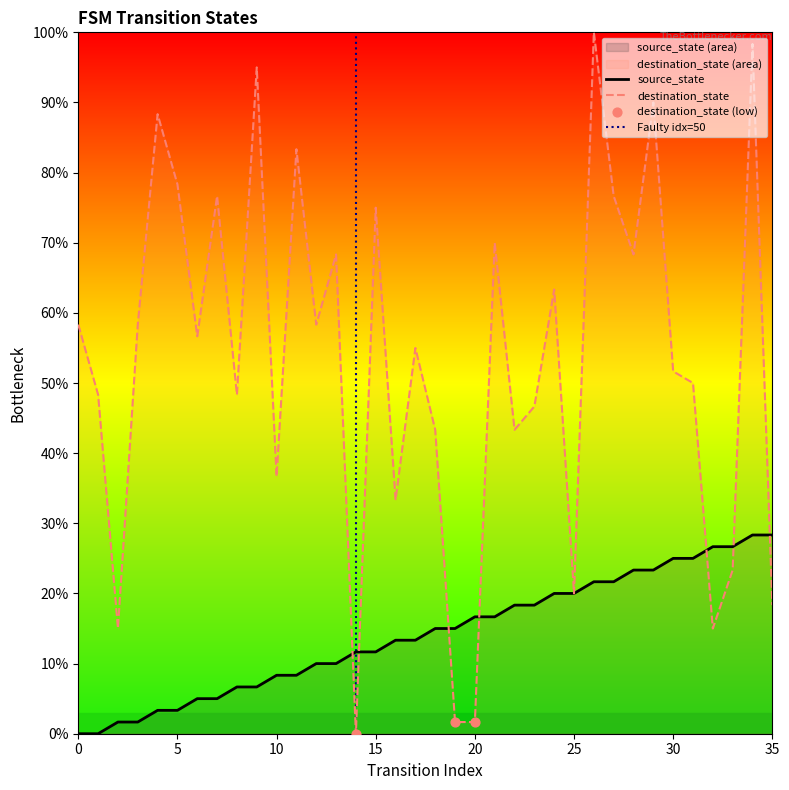

At which category is the sum across all series the highest?

34